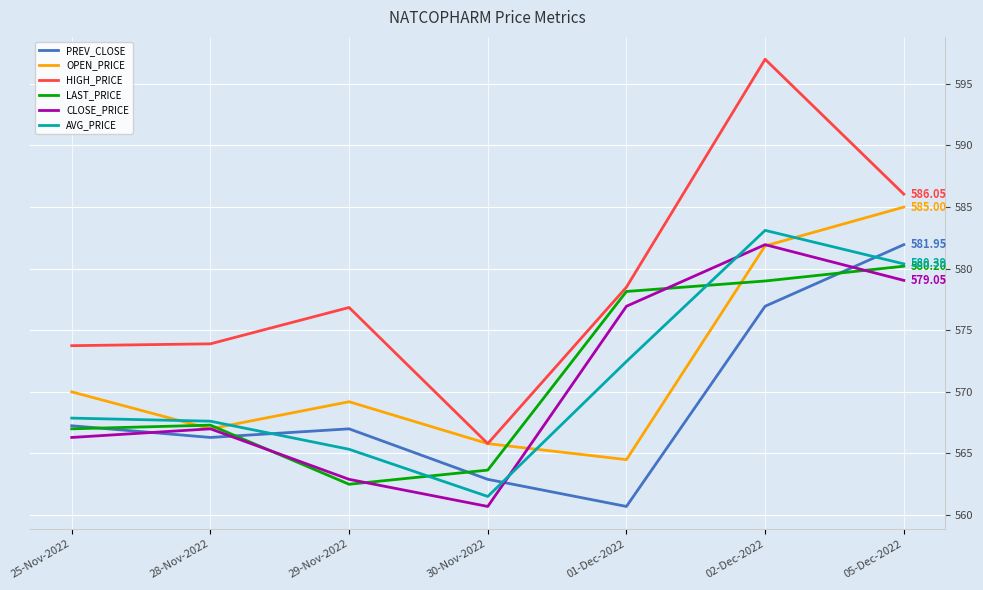

What value does the CLOSE_PRICE series have at 30-Nov-2022?

560.7